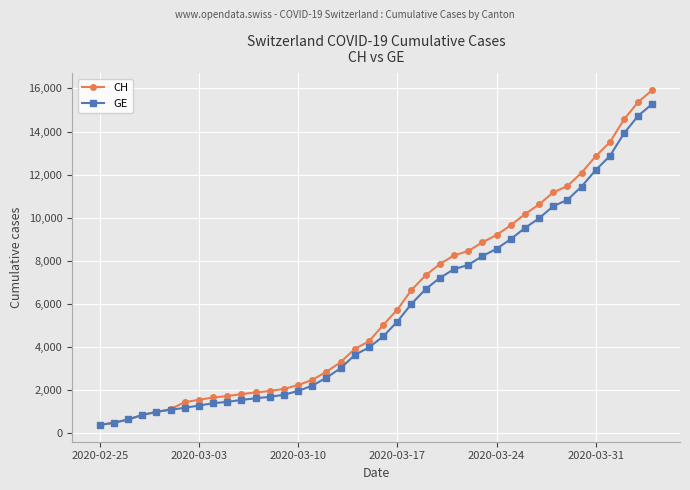

Which series has the largest range (max minus min)?

CH